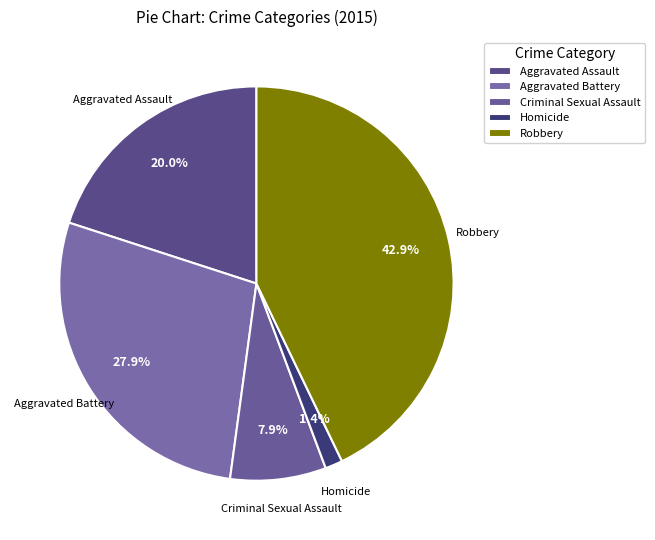

To the nearest percent, what is the difference between the Aggravated Battery and Aggravated Assault slice percentages?

8%